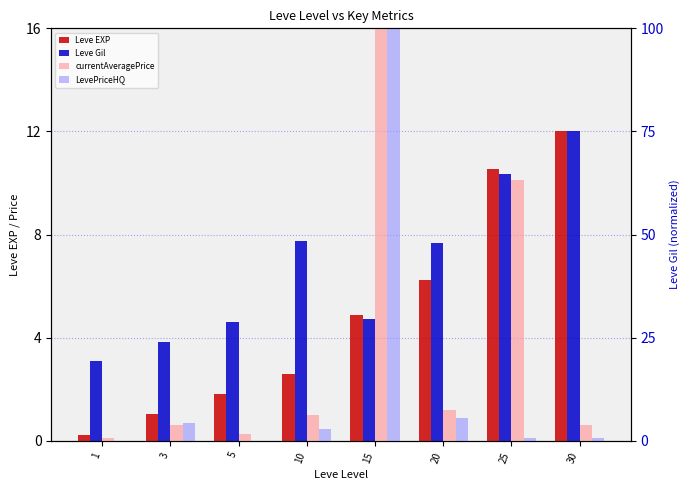

What is the difference between the LevePriceHQ values at 1 and 25?

0.7